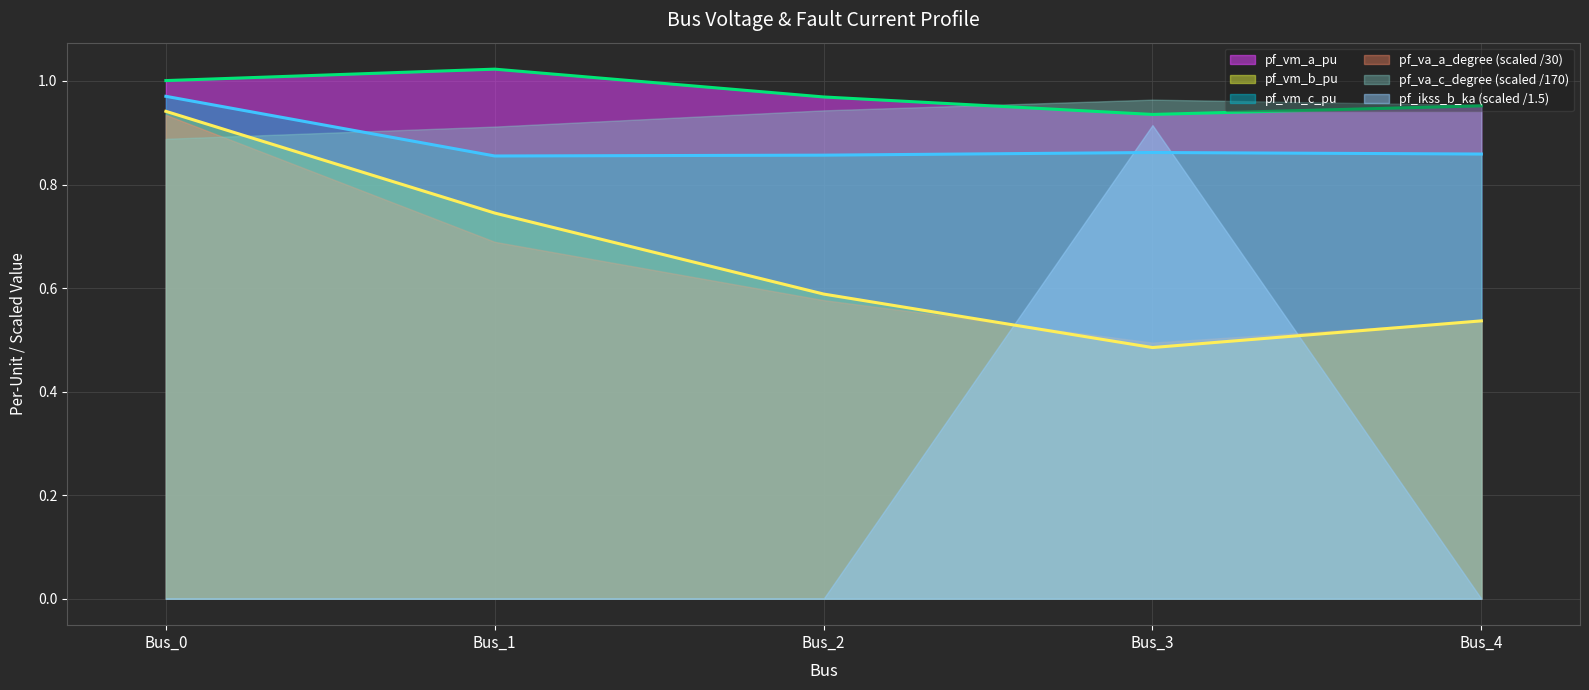

Between Bus_0 and Bus_3, which series saw the biggest shift?

pf_ikss_b_ka (scaled /1.5)